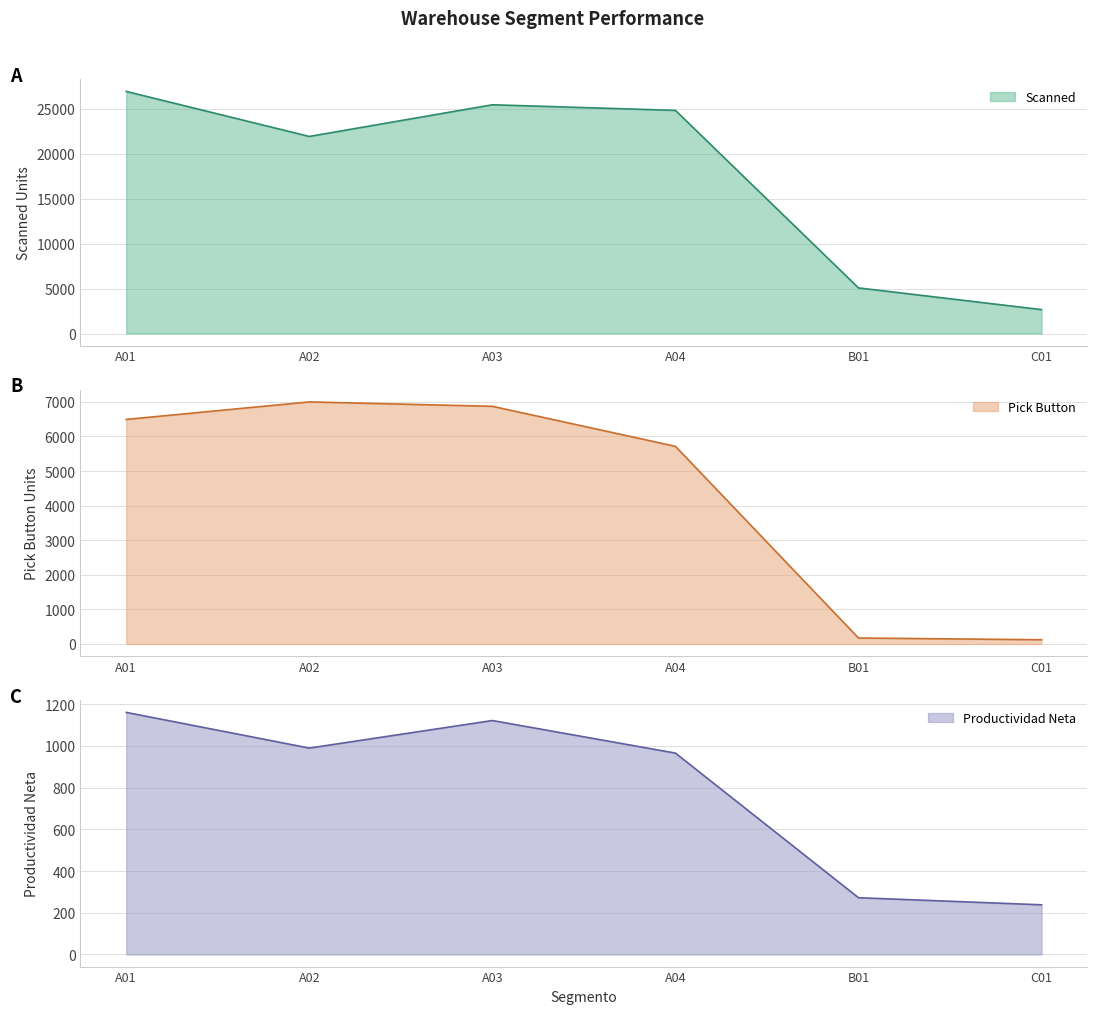

How many lines are shown in the chart?

3